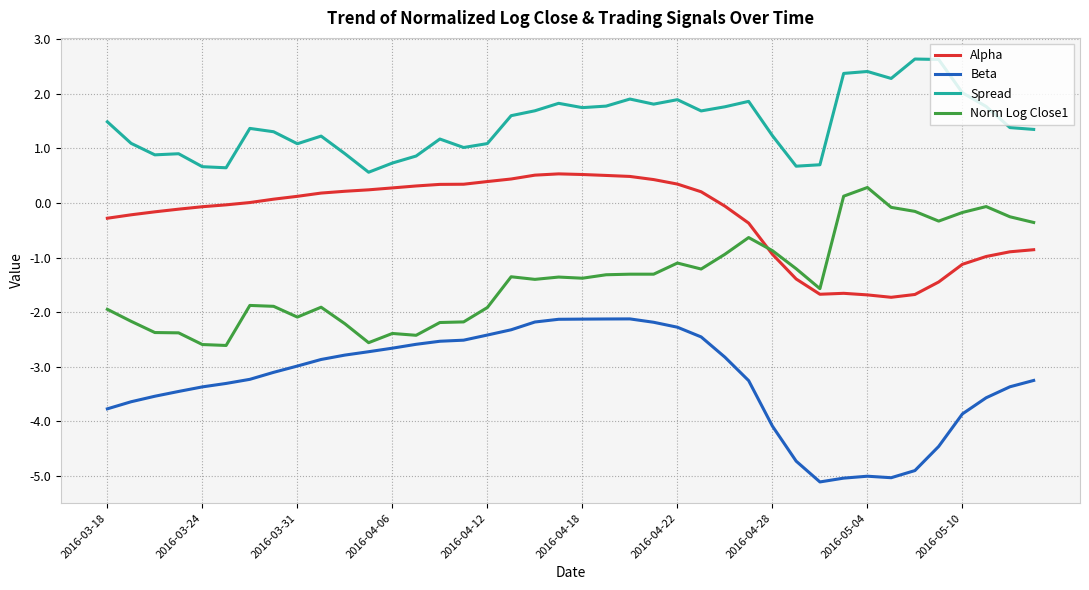

List the series in order of their overall mean, highest first.

Spread, Alpha, Norm Log Close1, Beta